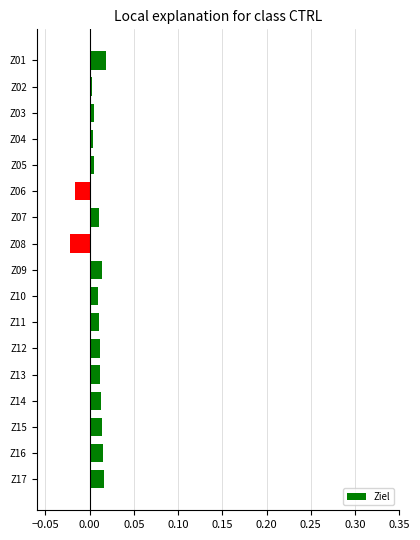

Which has a higher value, Z14 or Z06?

Z14